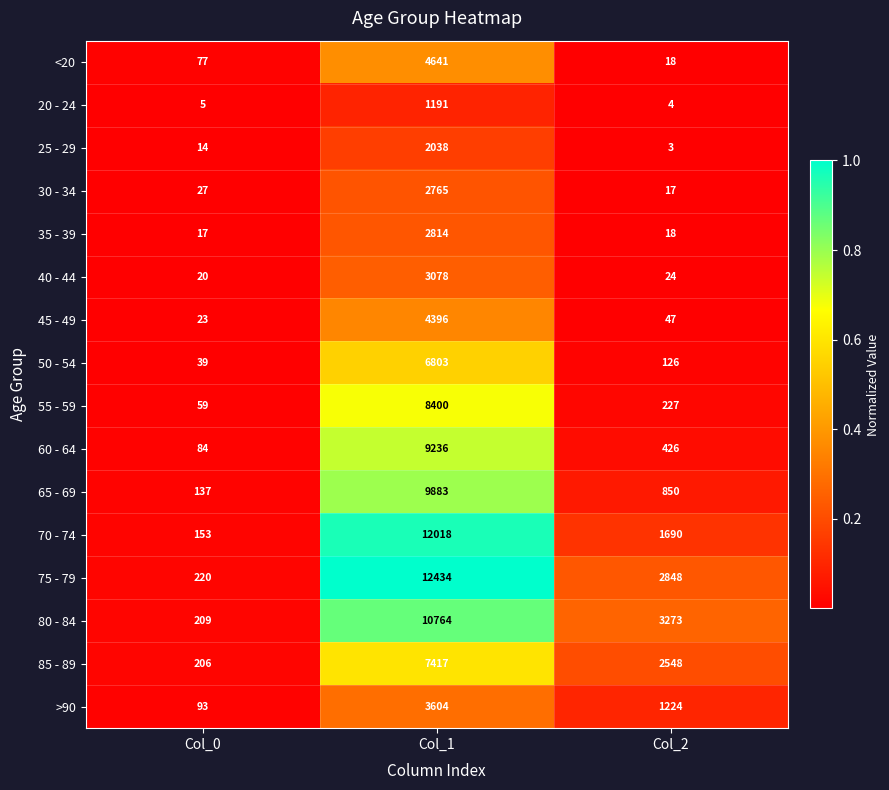

Rank the categories by 65 - 69 value from highest to lowest.

Col_1, Col_2, Col_0